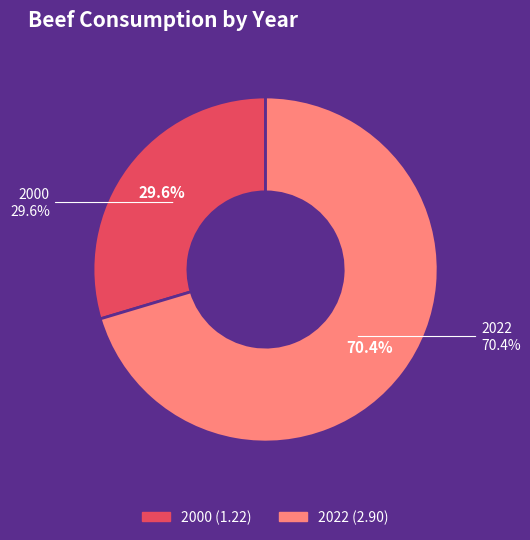

What percentage is the 2022 slice, to the nearest percent?

70%